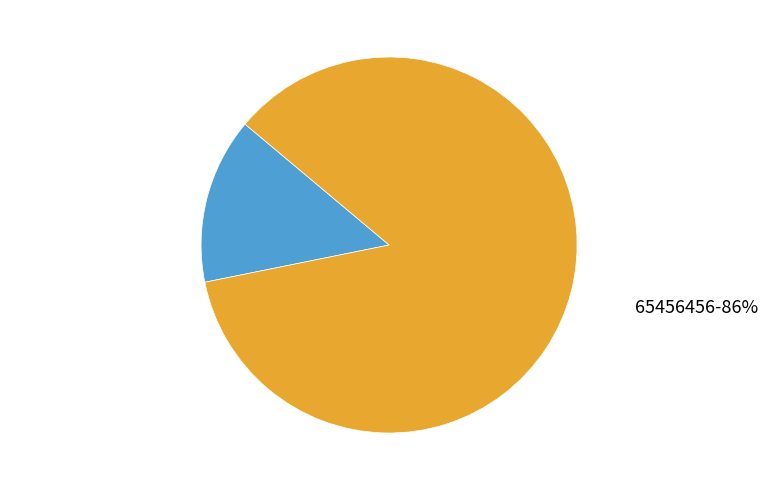

Does any single category account for the majority?

Yes